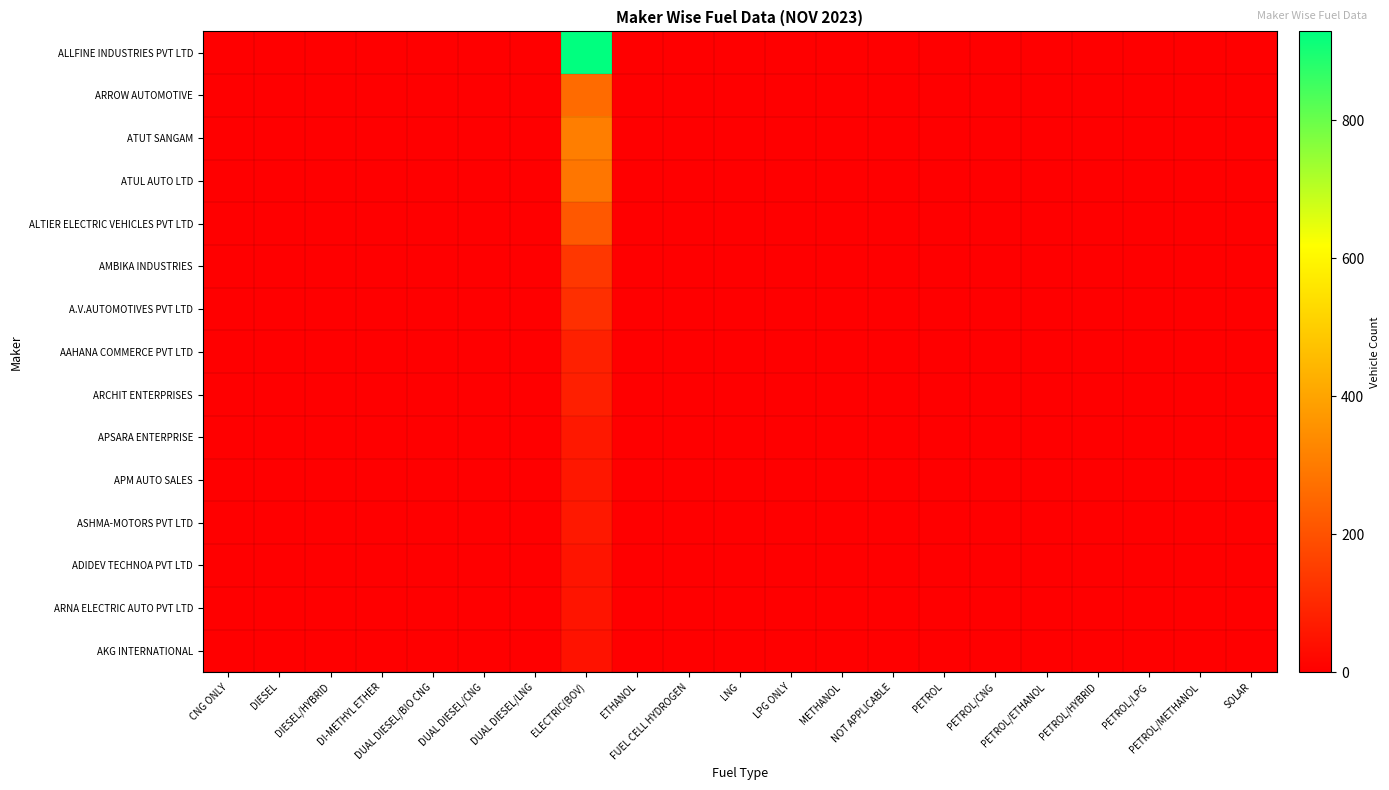

Which has a higher value, DIESEL/HYBRID or PETROL/HYBRID?

DIESEL/HYBRID